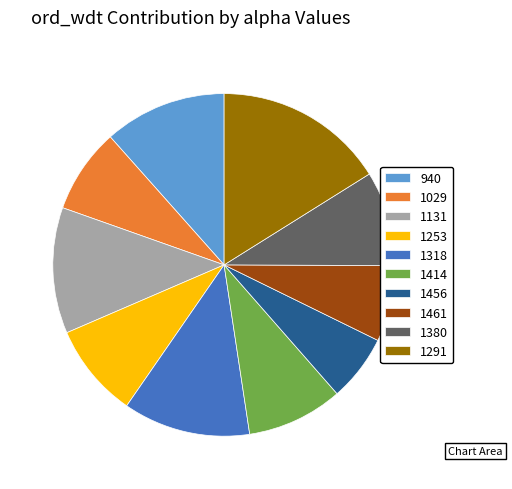

The 1456 slice represents 1% of the pie. True or false?

False